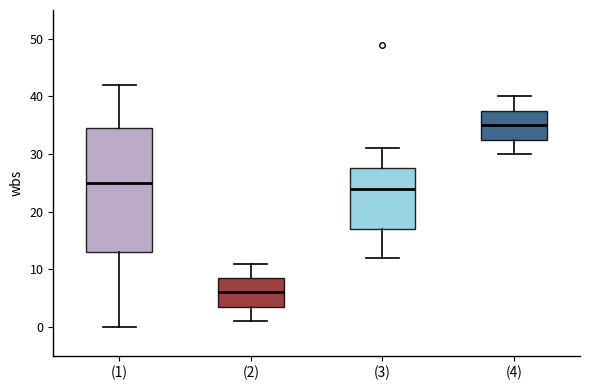

Comparing the boxes themselves (not the whiskers), which one is the tallest?

(1)